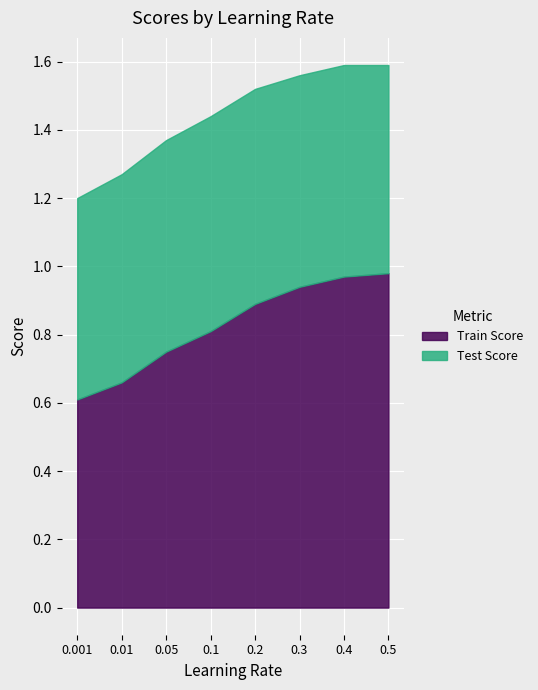

What is the label of the 7th point from the right?

0.01